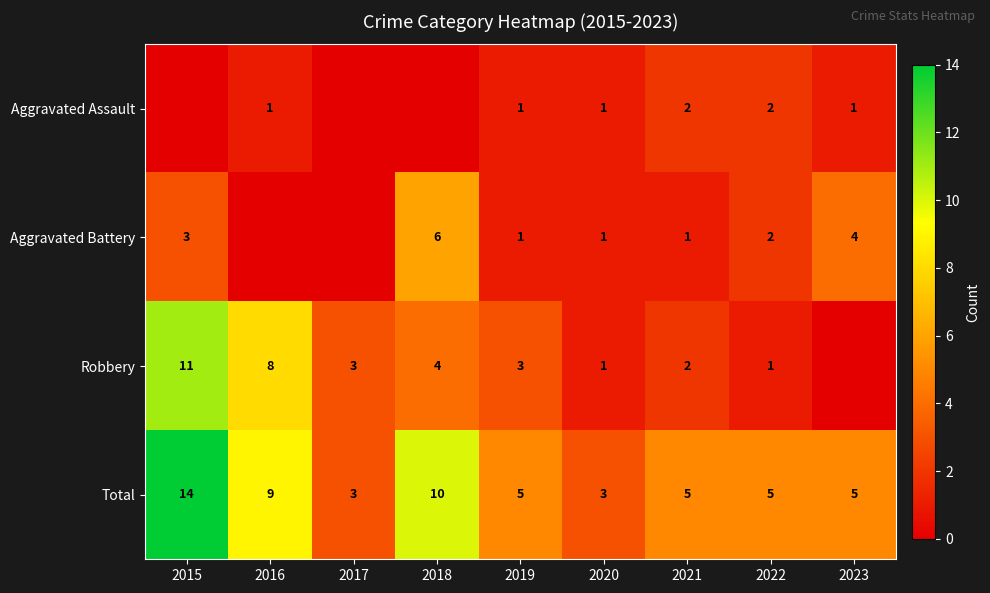

What is the sum of the Aggravated Battery values at 2023 and 2020?

5